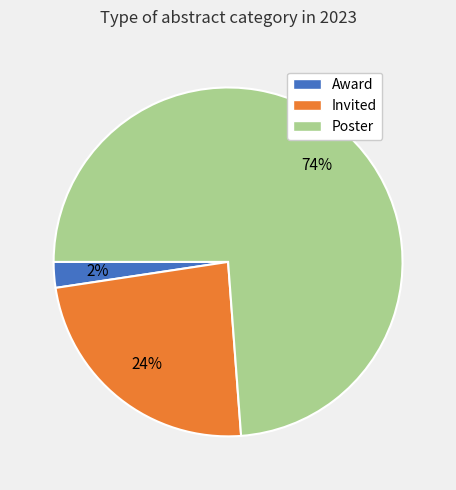

How many slices are in this pie chart?

3